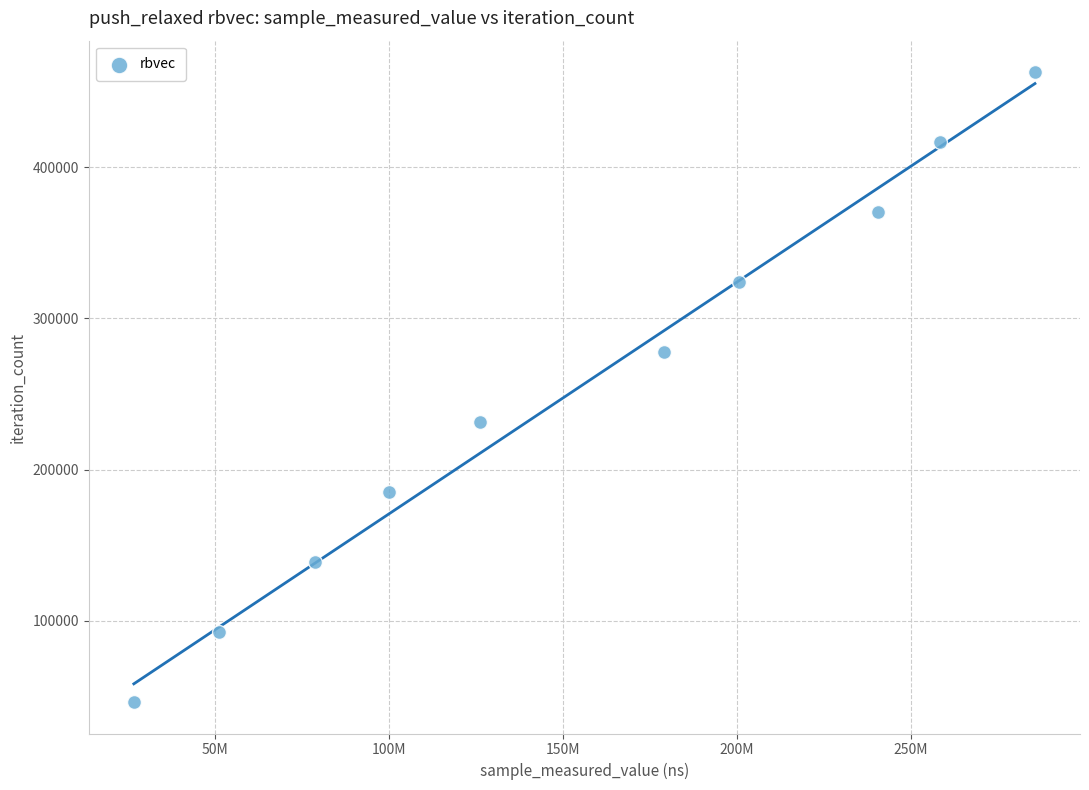

What is the range of X values (max minus min)?

259233965